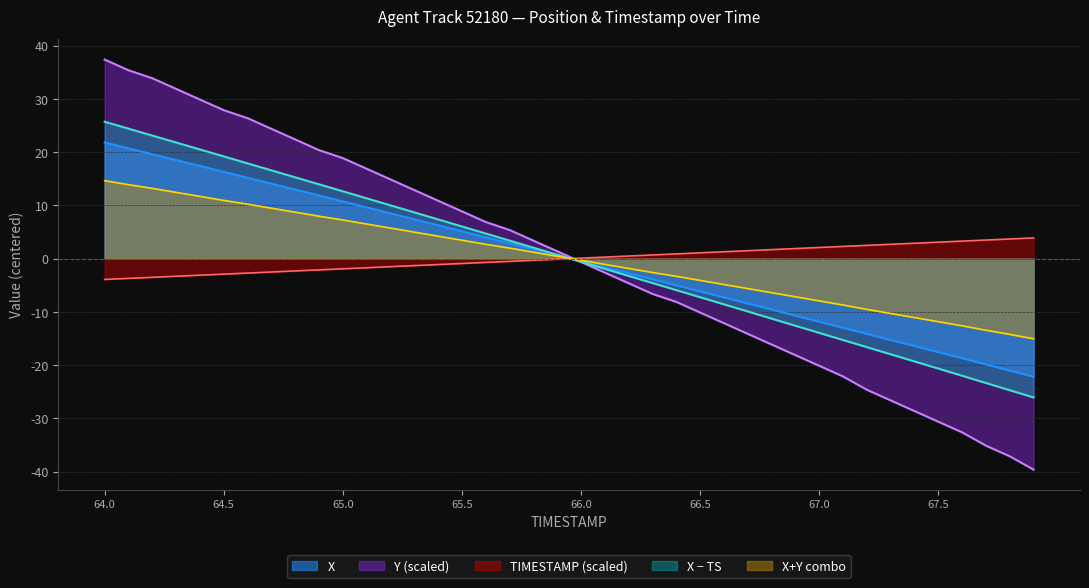

At how many categories does at least one series exceed -6?

40